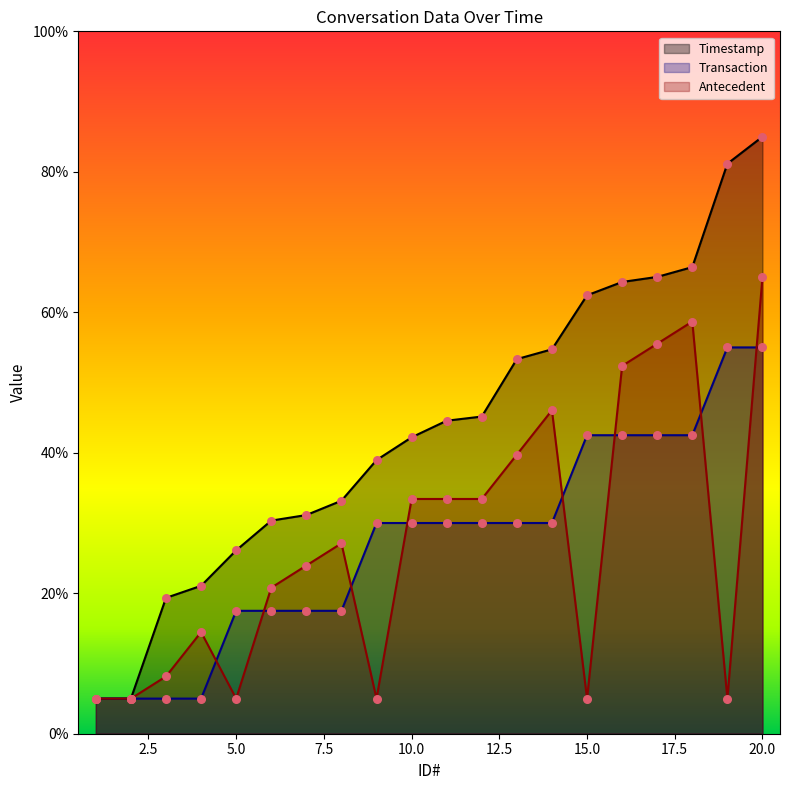

Which series contains the lowest Y value?

Timestamp